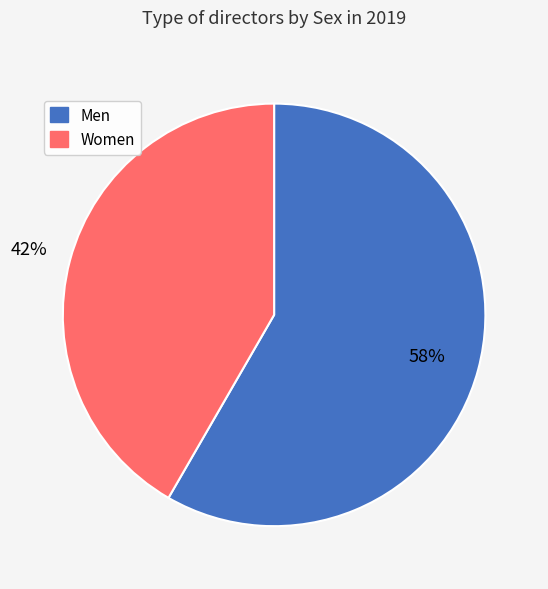

Which has a higher value, Men or Women?

Men